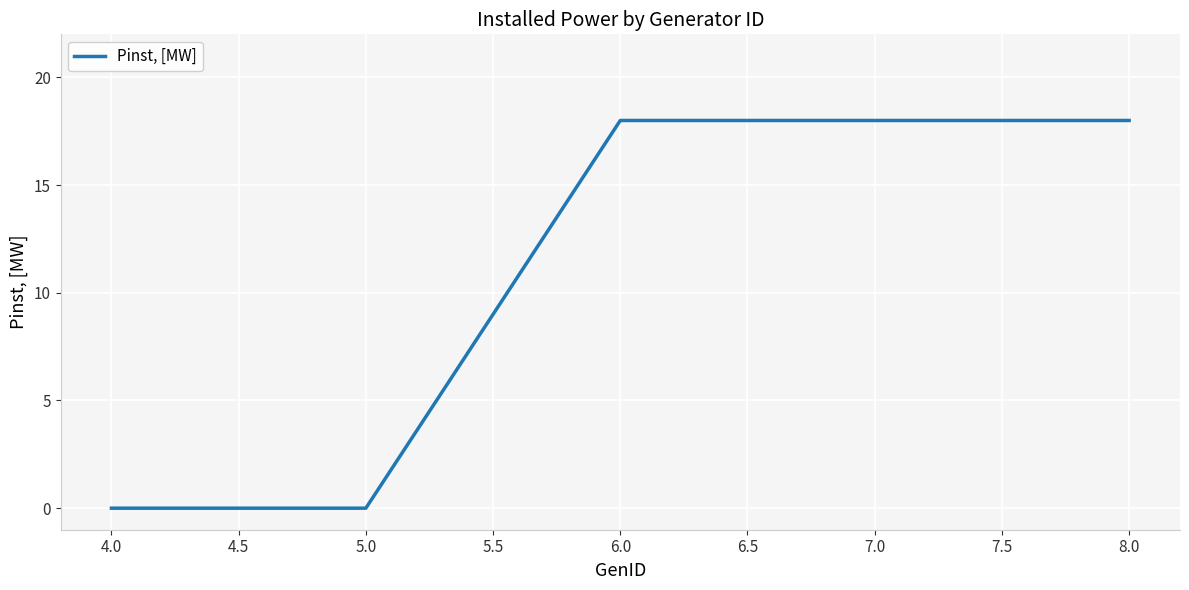

The value at 4.0 is 0. True or false?

True